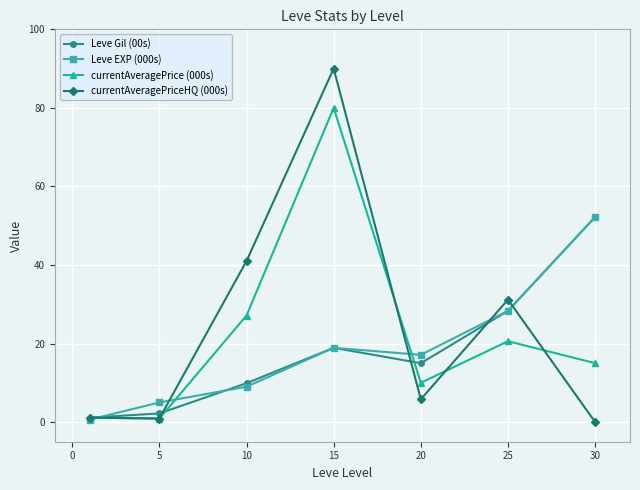

What is the greatest value displayed?

90.0